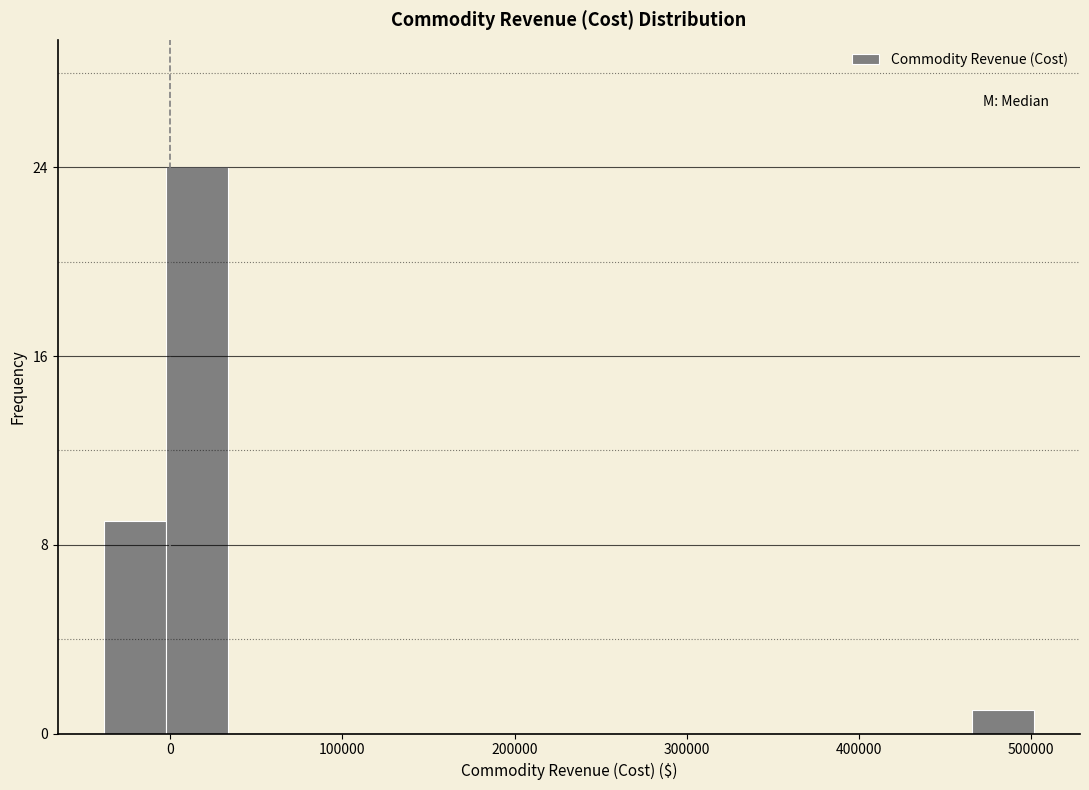

Around what value on the x-axis is the tallest bar? Give the approximate position of its centre, as read against the axis.

20000